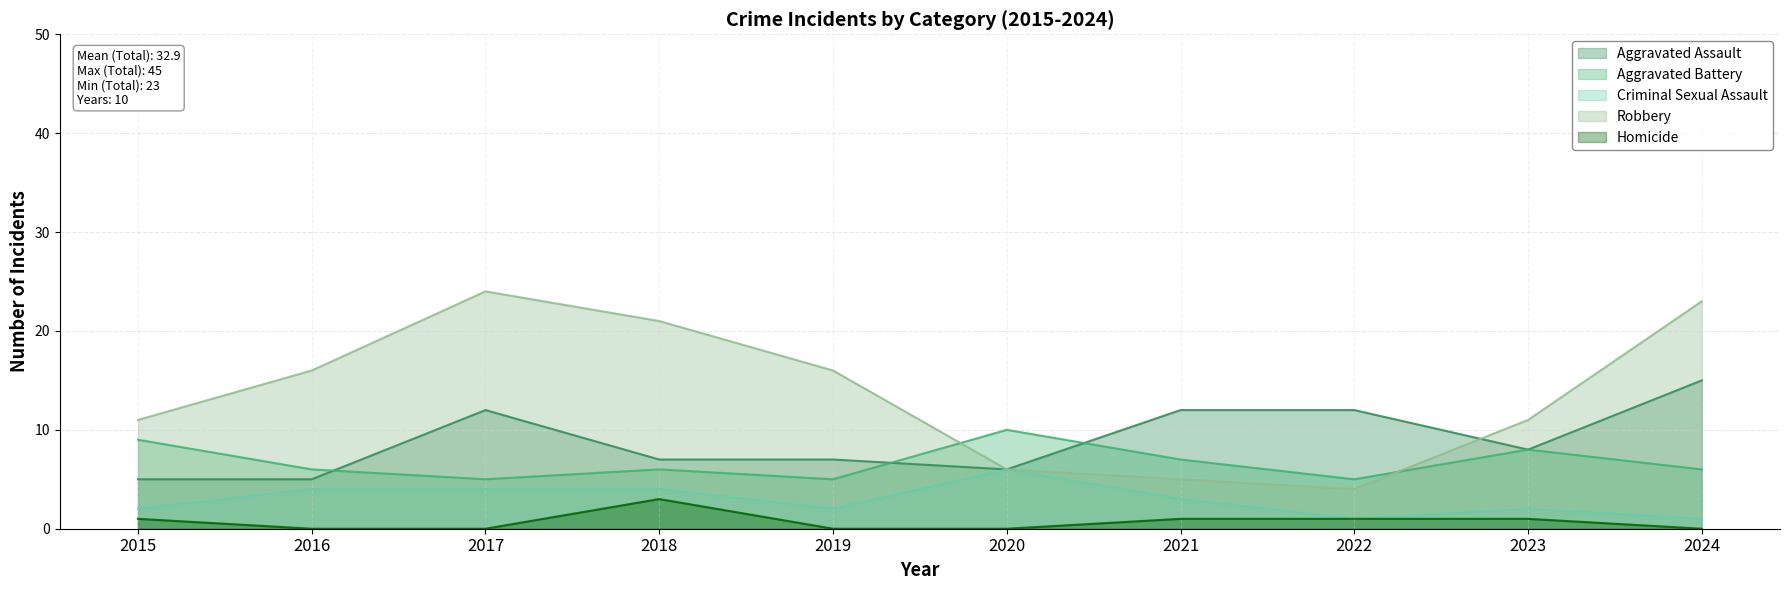

Rank the categories by Criminal Sexual Assault value from lowest to highest.

2022, 2024, 2015, 2019, 2023, 2021, 2016, 2017, 2018, 2020